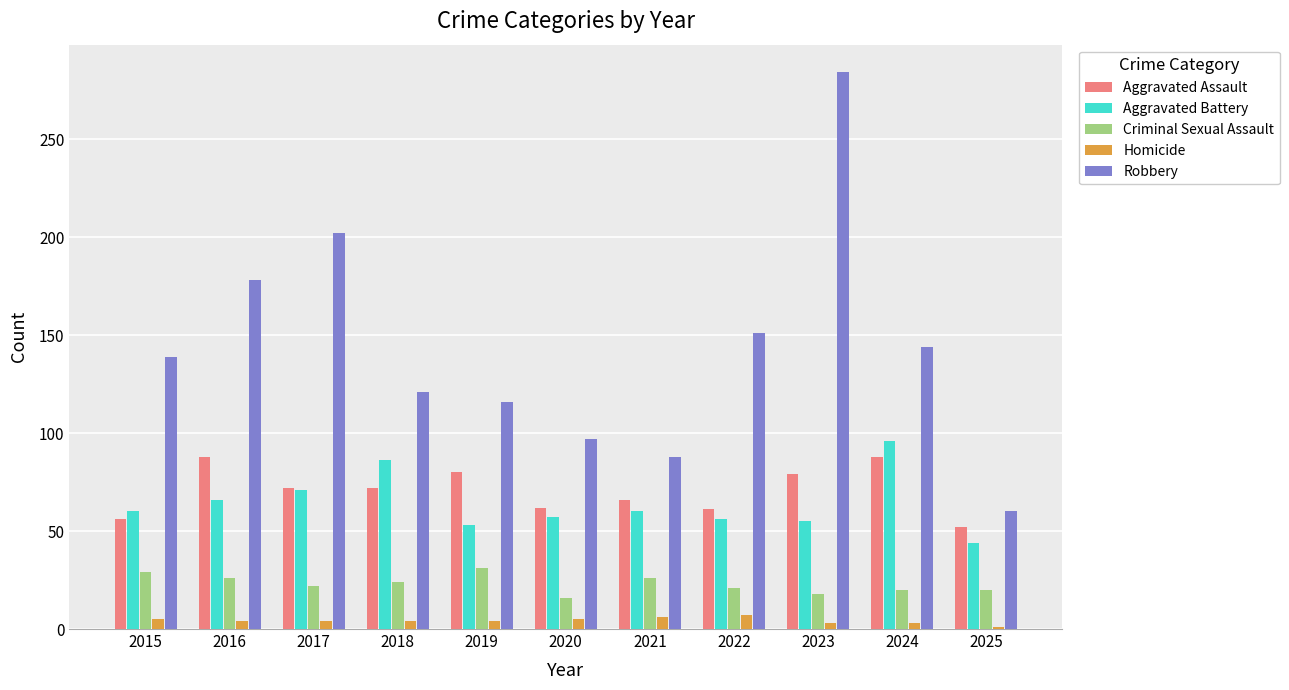

The value of Aggravated Battery at 2025 is 44. True or false?

True